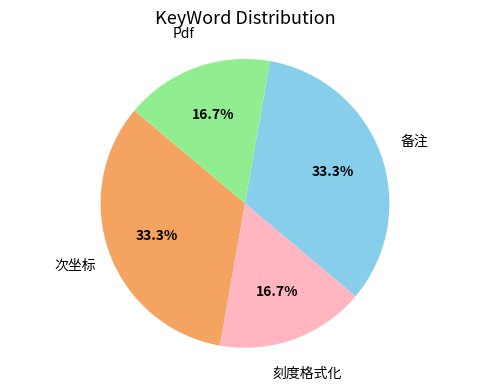

The 备注 slice represents 33% of the pie. True or false?

True